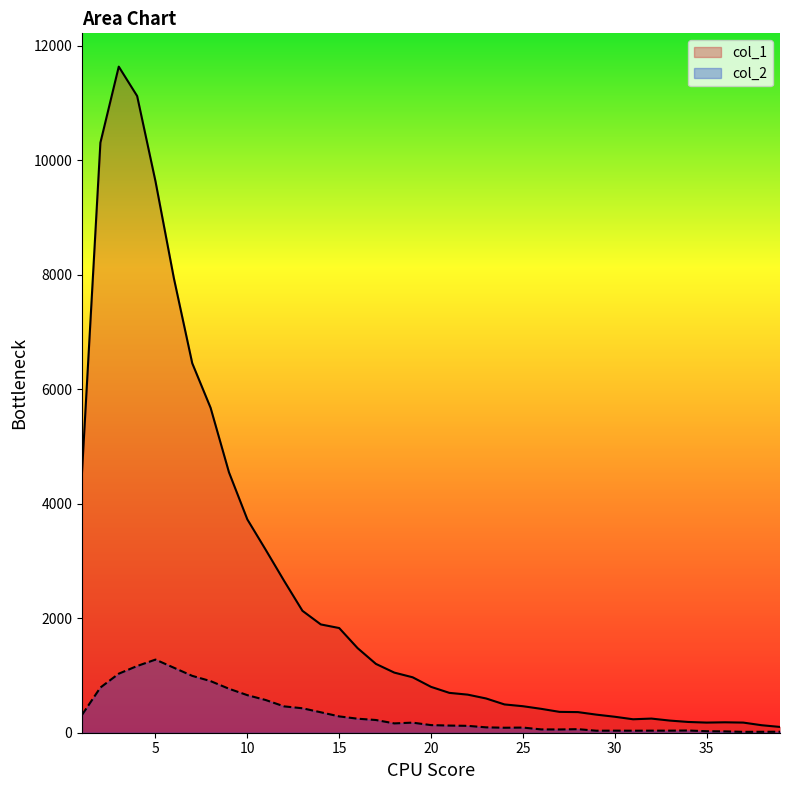

What are all the series names shown in the legend?

col_1, col_2